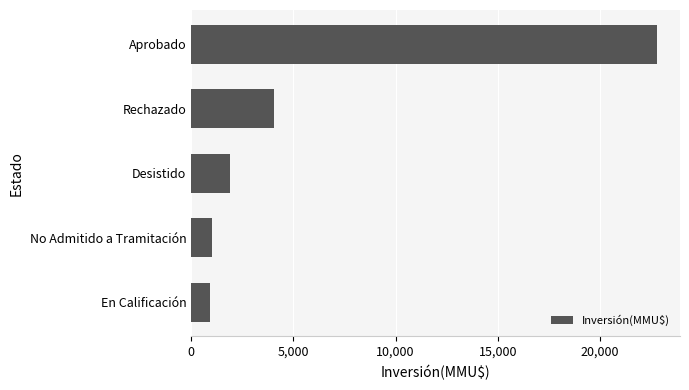

At which category does the chart reach its peak across all series?

Aprobado